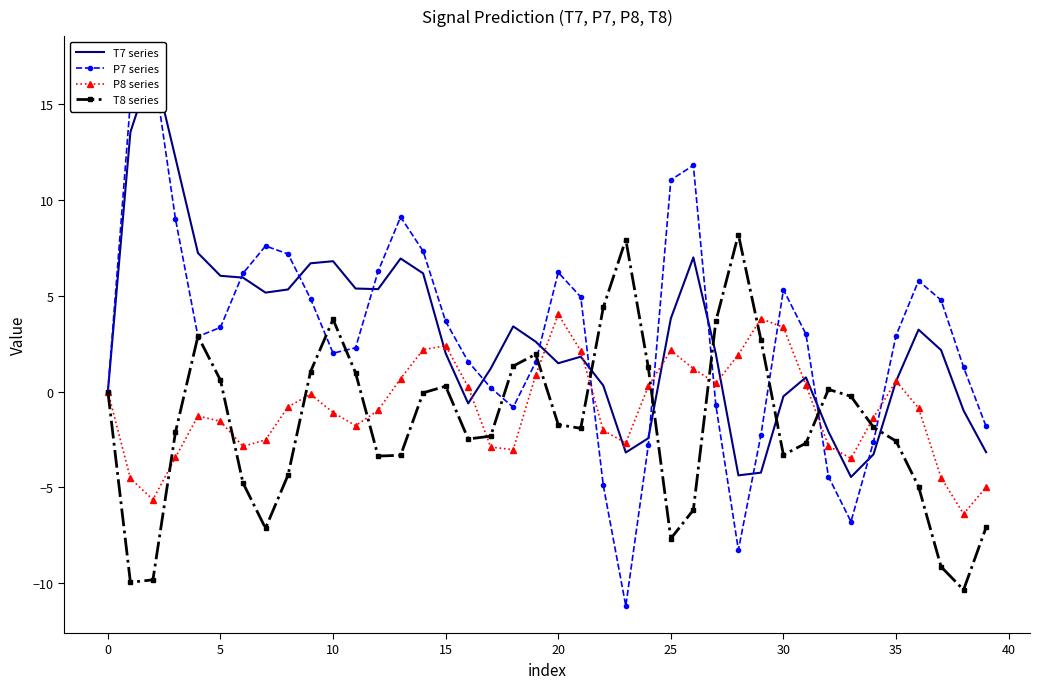

How many times do T8 series and P7 series cross each other?

13